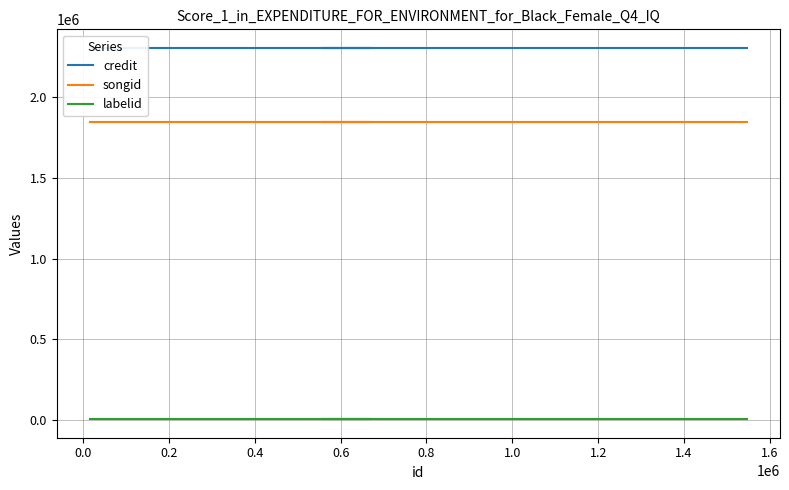

True or false: credit and labelid cross at least once.

False